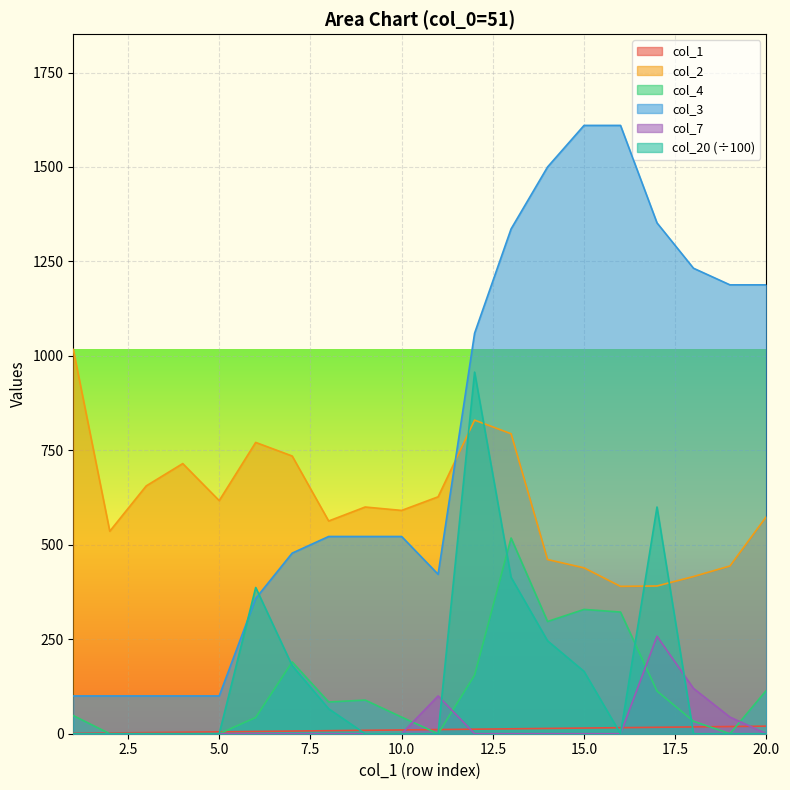

Count the number of categories in the chart.

20